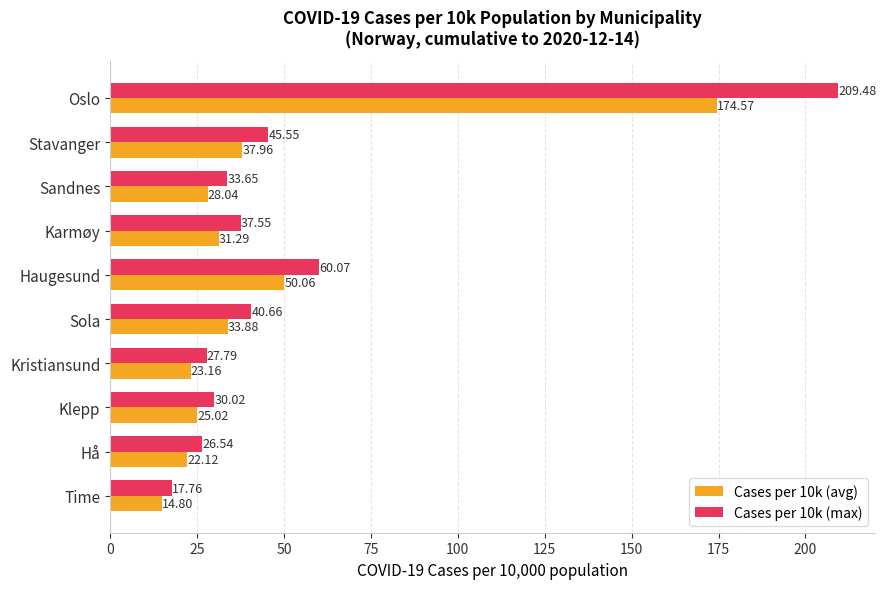

What is the sum of all Cases per 10k (avg) values?

440.9